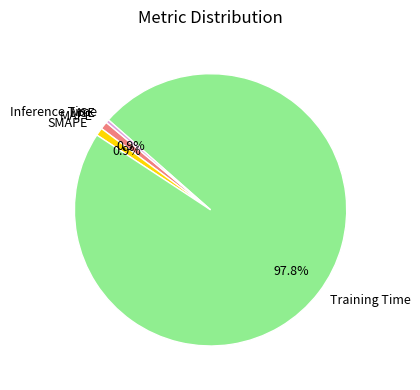

Which slice represents more than half of the pie?

Training Time